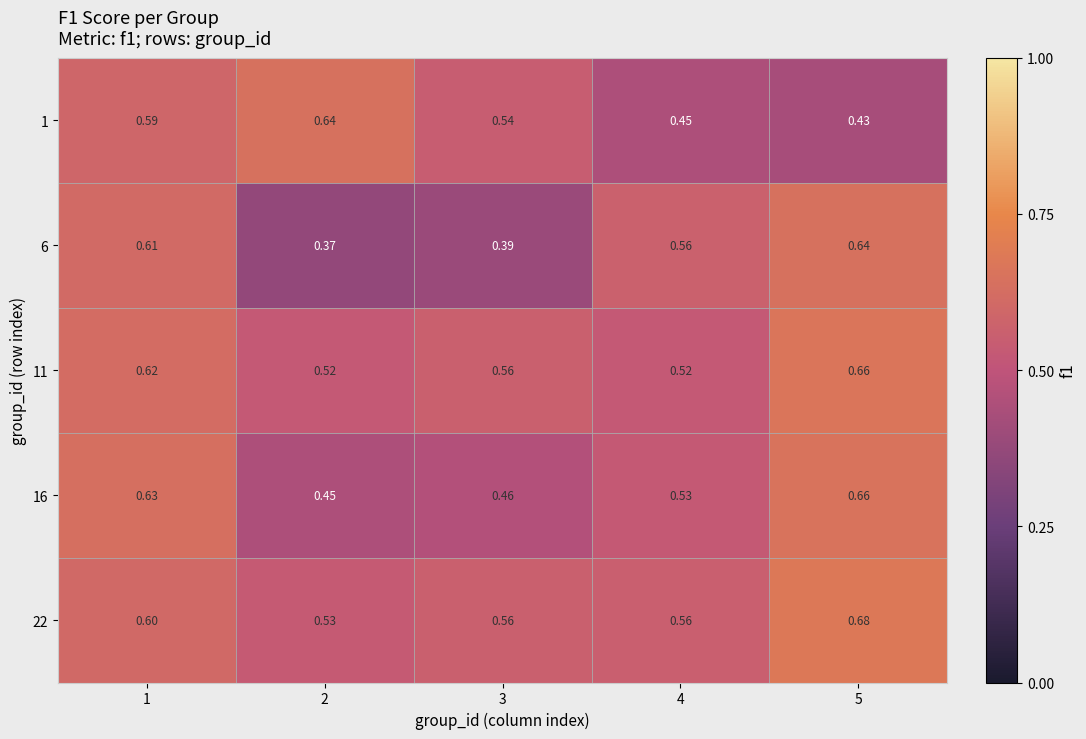

Is the value of 1 at 1 greater than the value of 22 at 4?

Yes